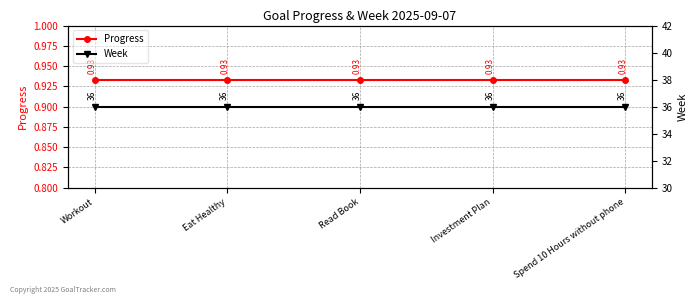

What is the label of the 3rd point from the left?

Read Book